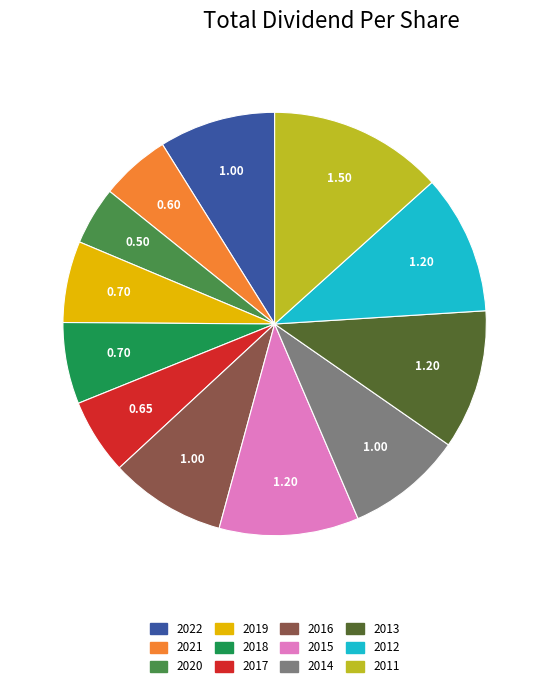

Count the number of slices in the pie.

12